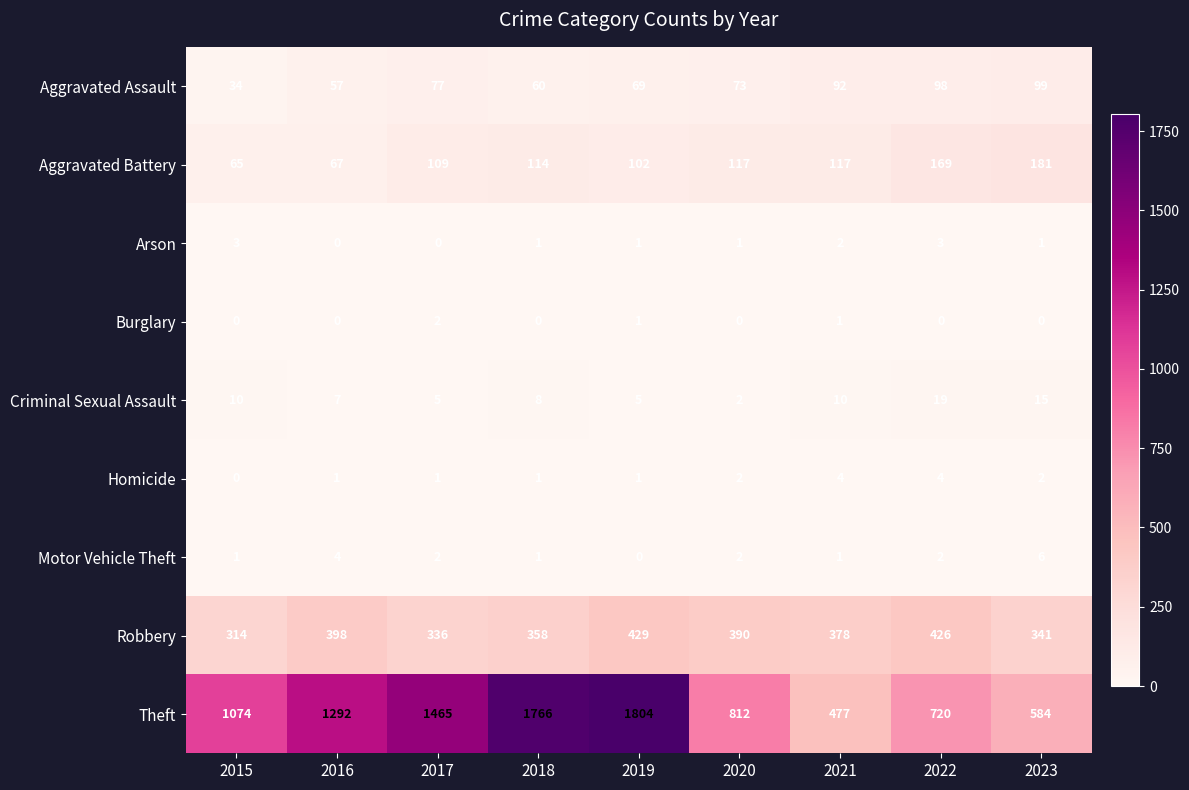

Count the Motor Vehicle Theft values in the range 1 to 2.

6